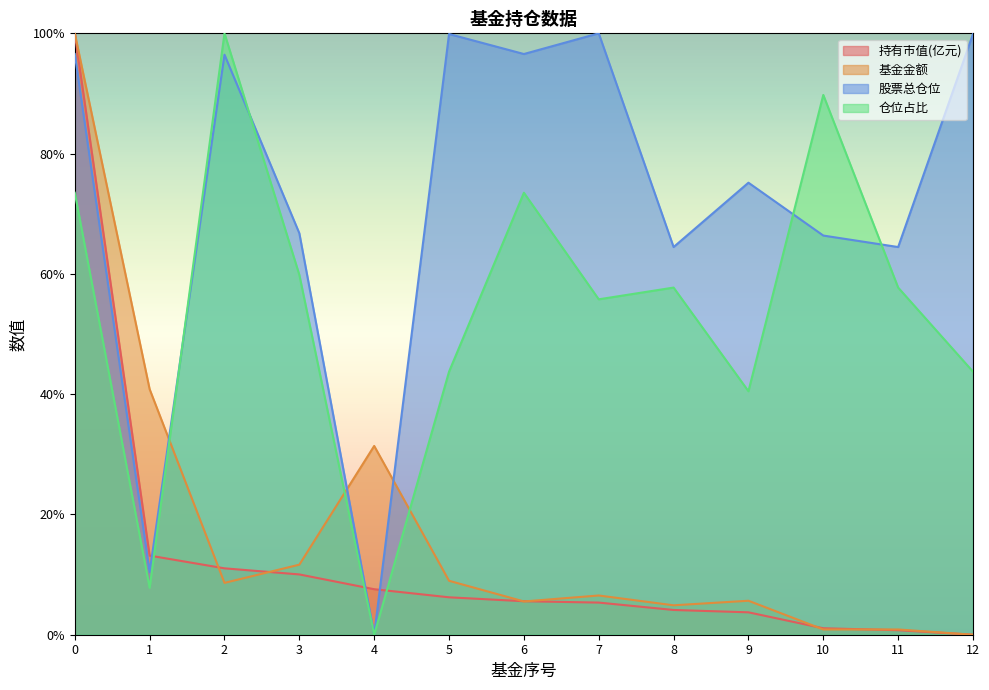

True or false: 股票总仓位 has a value of 138.5 at 0.

False